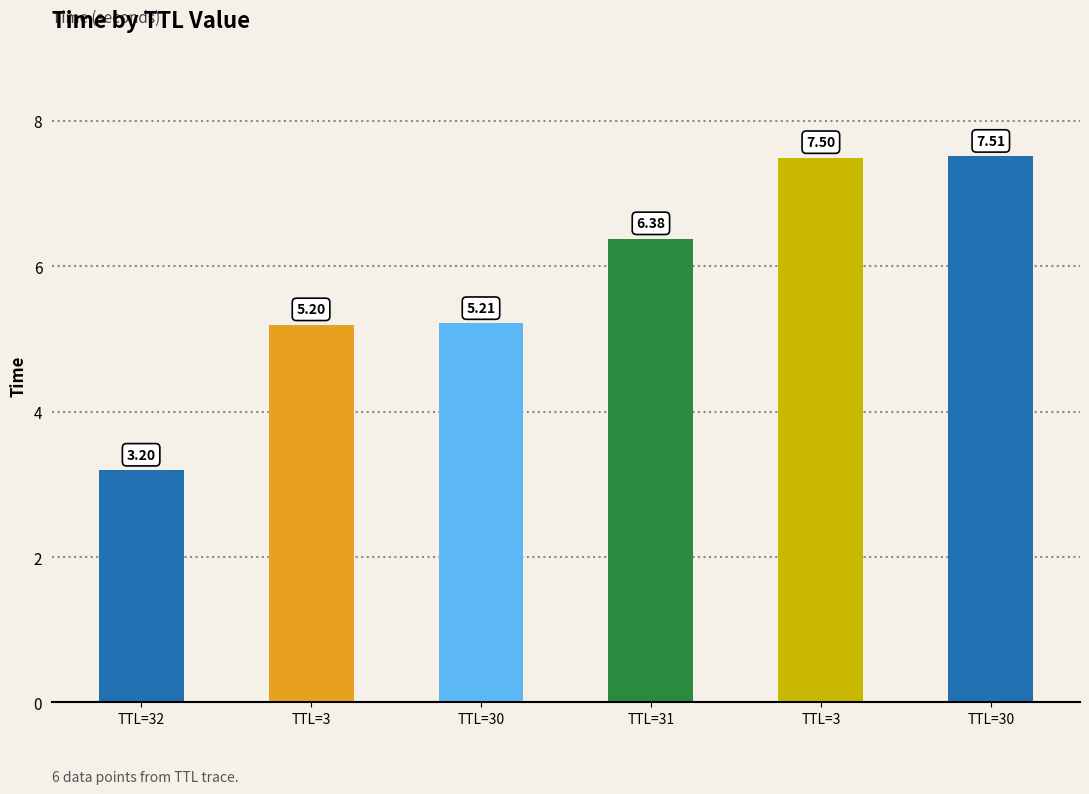

How many bars are there in total?

6